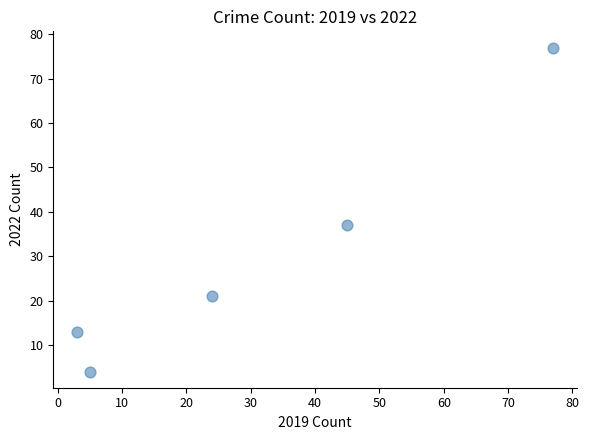

What Y value in the scatter plot is closest to 40?

37